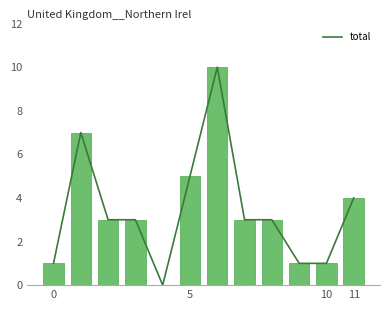

What is the greatest value displayed?

10